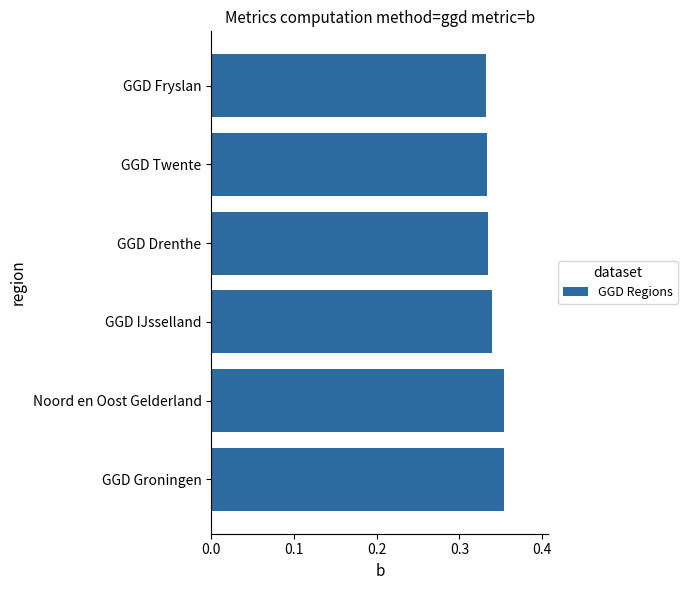

What is the sum of the values at GGD IJsselland and GGD Twente?

0.7